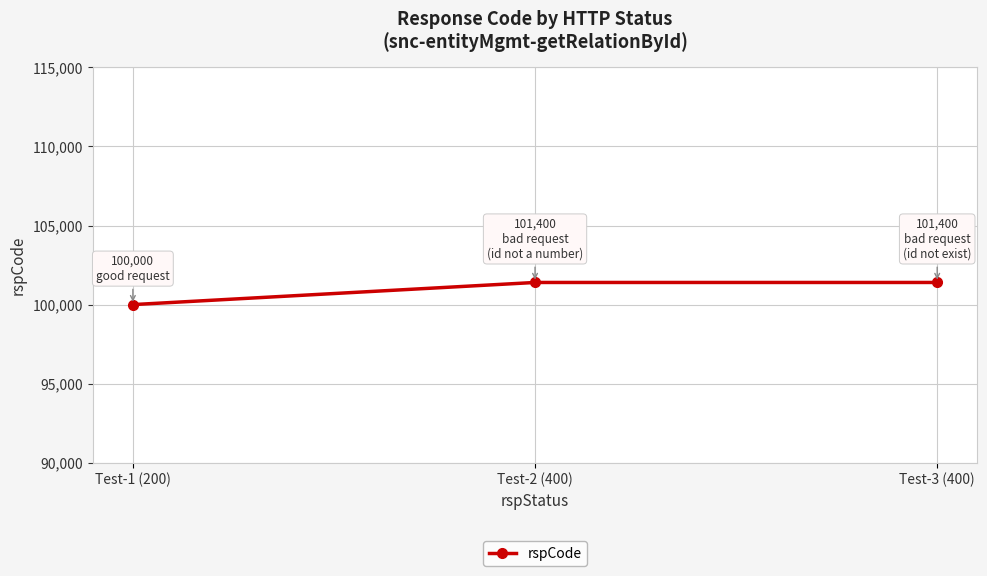

The value at Test-1 (200) is 100000. True or false?

True